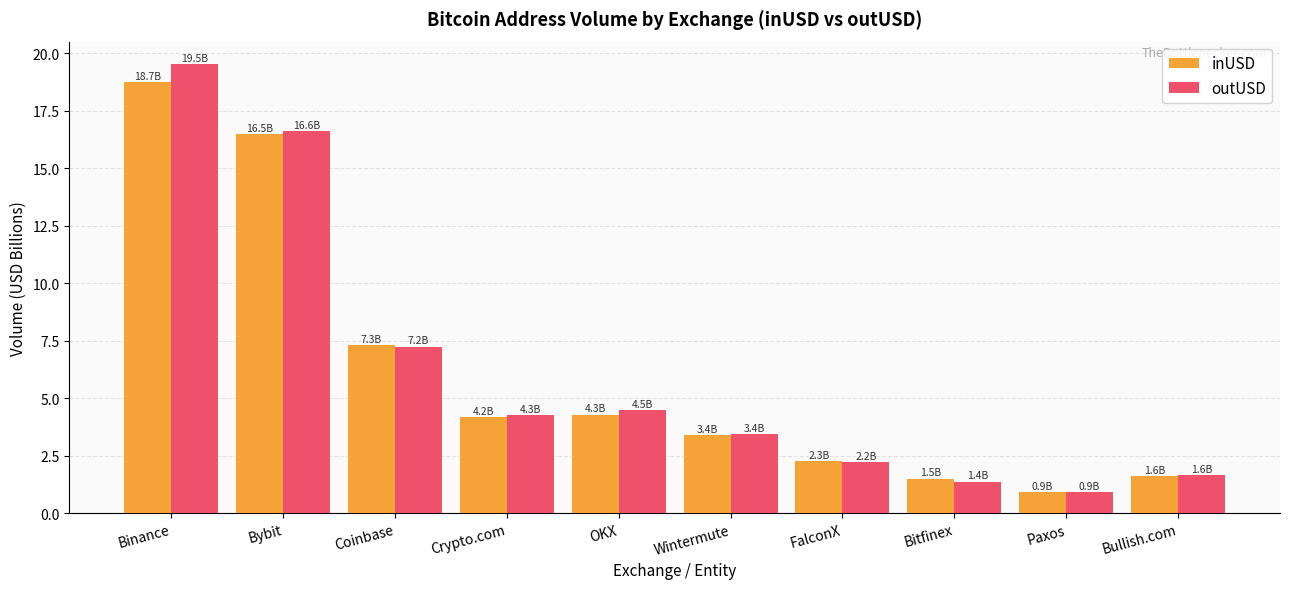

Which series has the widest spread of values?

outUSD